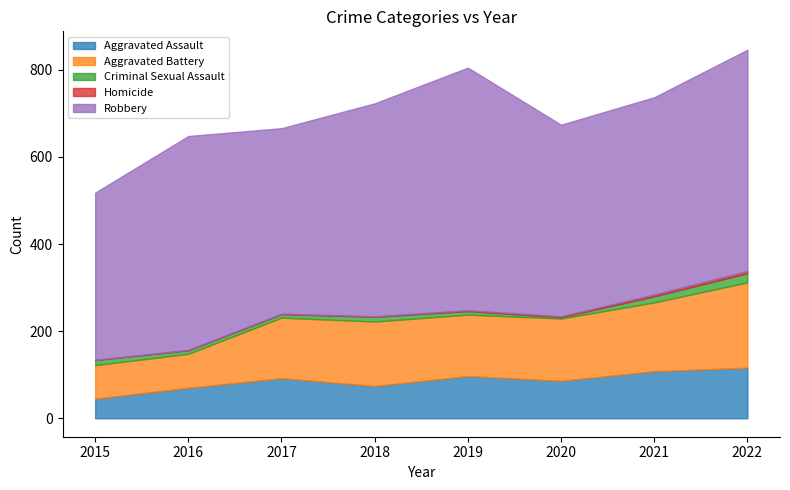

Reading left to right, what are all the values shown in this chart?

Aggravated Assault: 2015=45	2016=70	2017=92	2018=74	2019=97	2020=86	2021=108	2022=116
Aggravated Battery: 2015=77	2016=78	2017=139	2018=148	2019=141	2020=143	2021=158	2022=196
Criminal Sexual Assault: 2015=12	2016=8	2017=8	2018=11	2019=8	2020=3	2021=14	2022=21
Homicide: 2015=0	2016=1	2017=1	2018=1	2019=2	2020=2	2021=4	2022=5
Robbery: 2015=384	2016=491	2017=426	2018=489	2019=557	2020=440	2021=453	2022=508